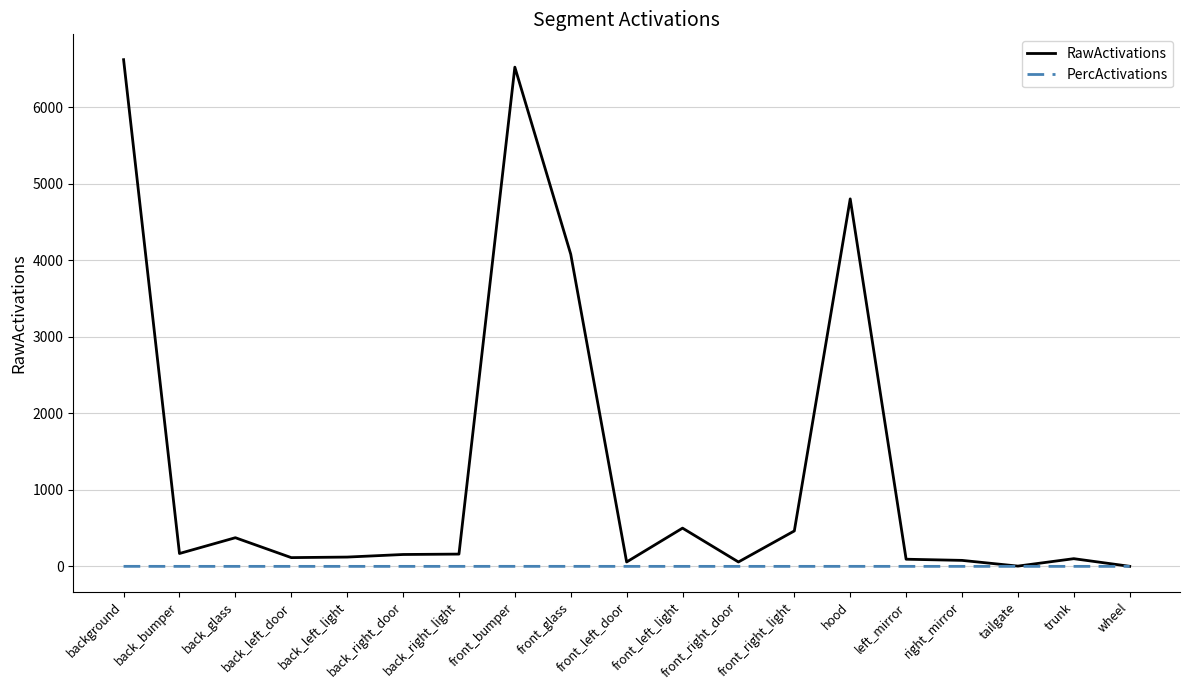

What is the greatest value displayed?

6620.2